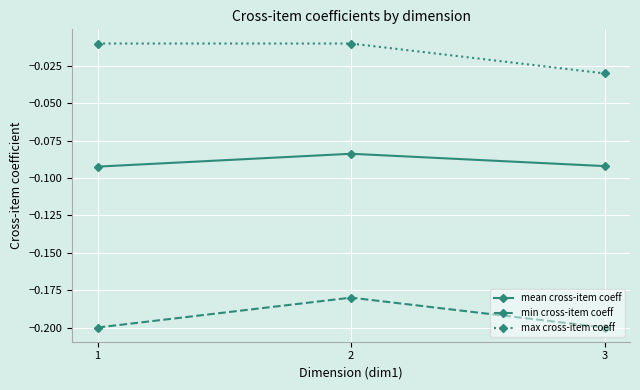

Rank the series by their maximum value, from highest to lowest.

max cross-item coeff, mean cross-item coeff, min cross-item coeff